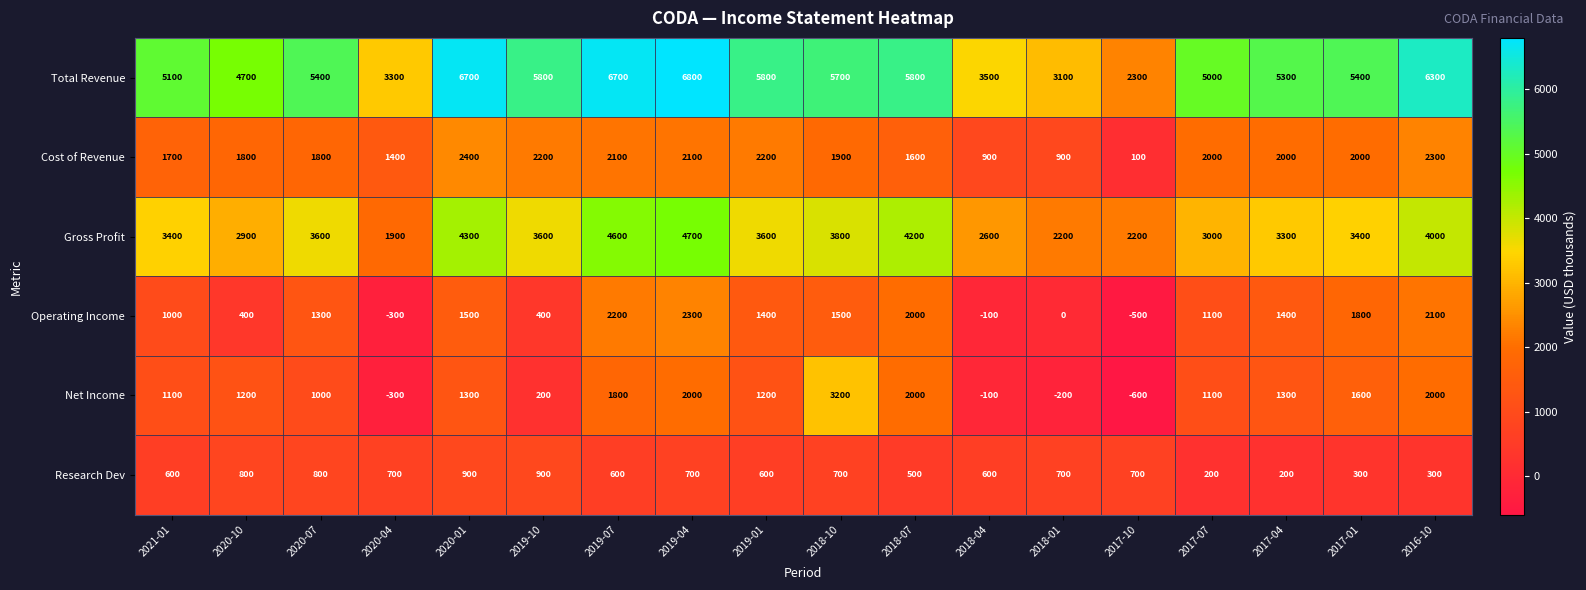

How many distinct data groups are displayed?

6